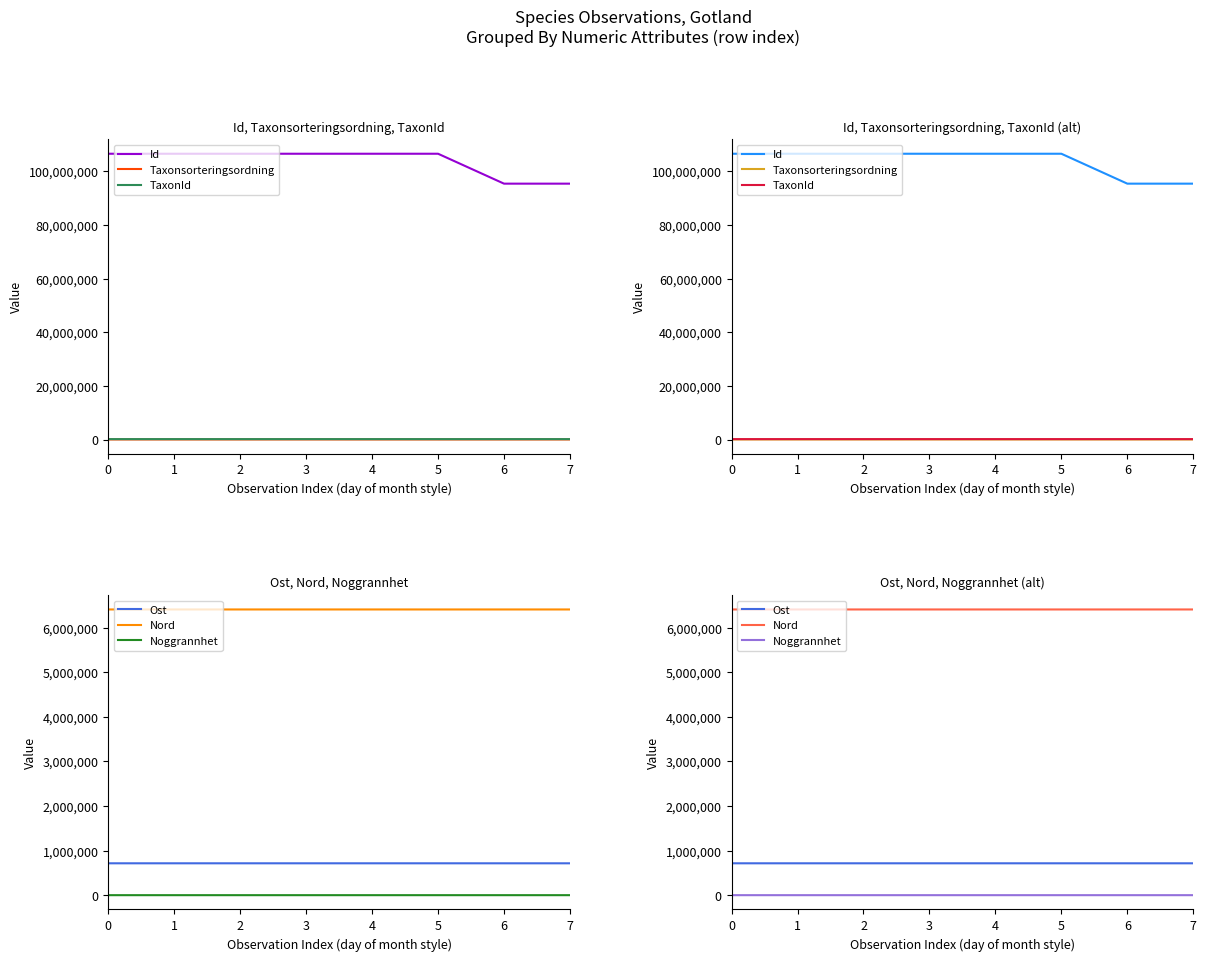

Does the chart display data point markers on the line(s)?

No